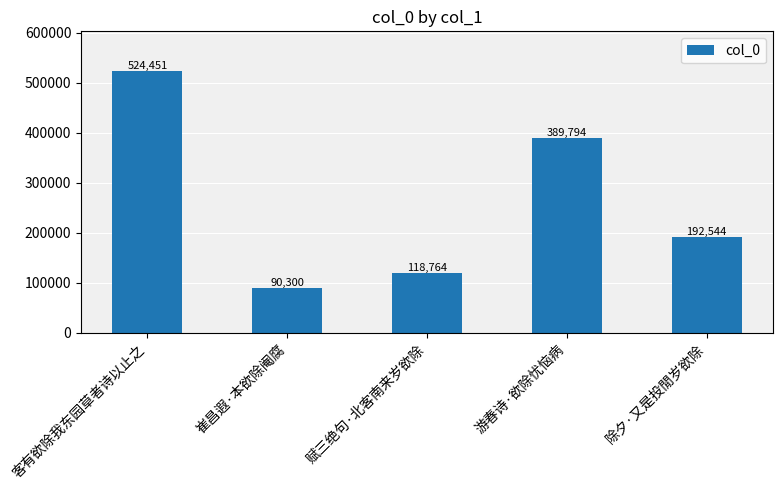

True or false: the data shows 142805 at 崔昌遐·本欲除阉腐.

False